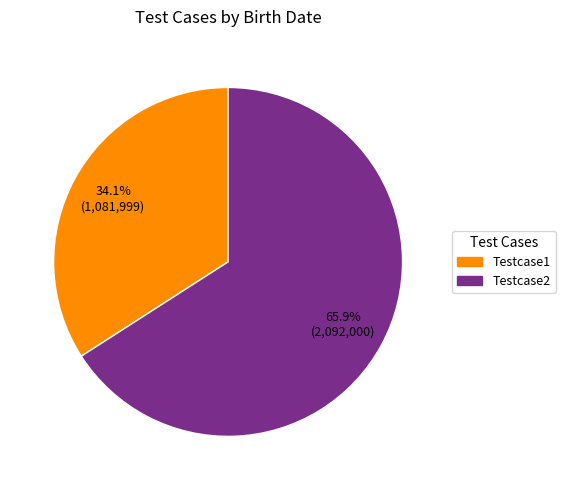

To the nearest percent, what percentage of the pie is Testcase1?

34%